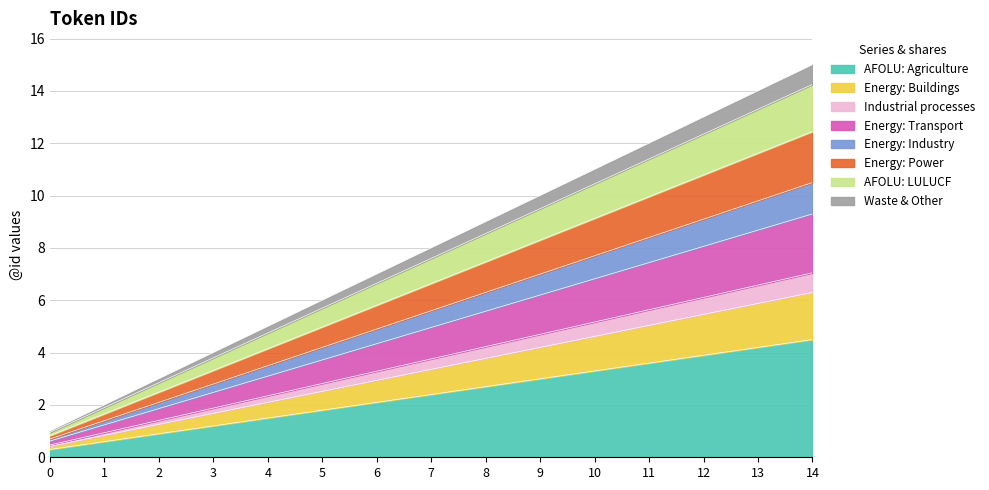

What is the sum of the values at 11 and 12?

7.5